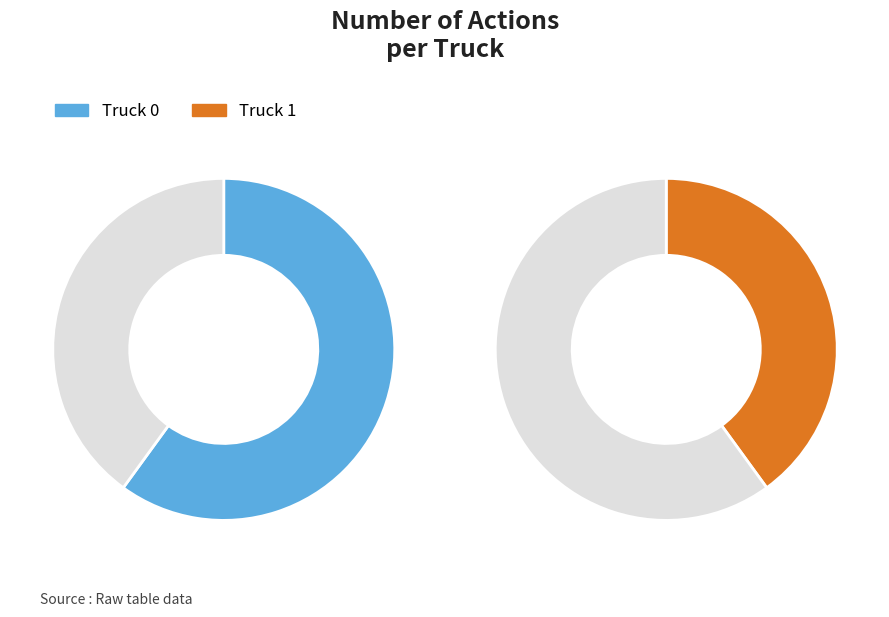

Which has a higher value, Truck 1 or Truck 0?

Truck 0